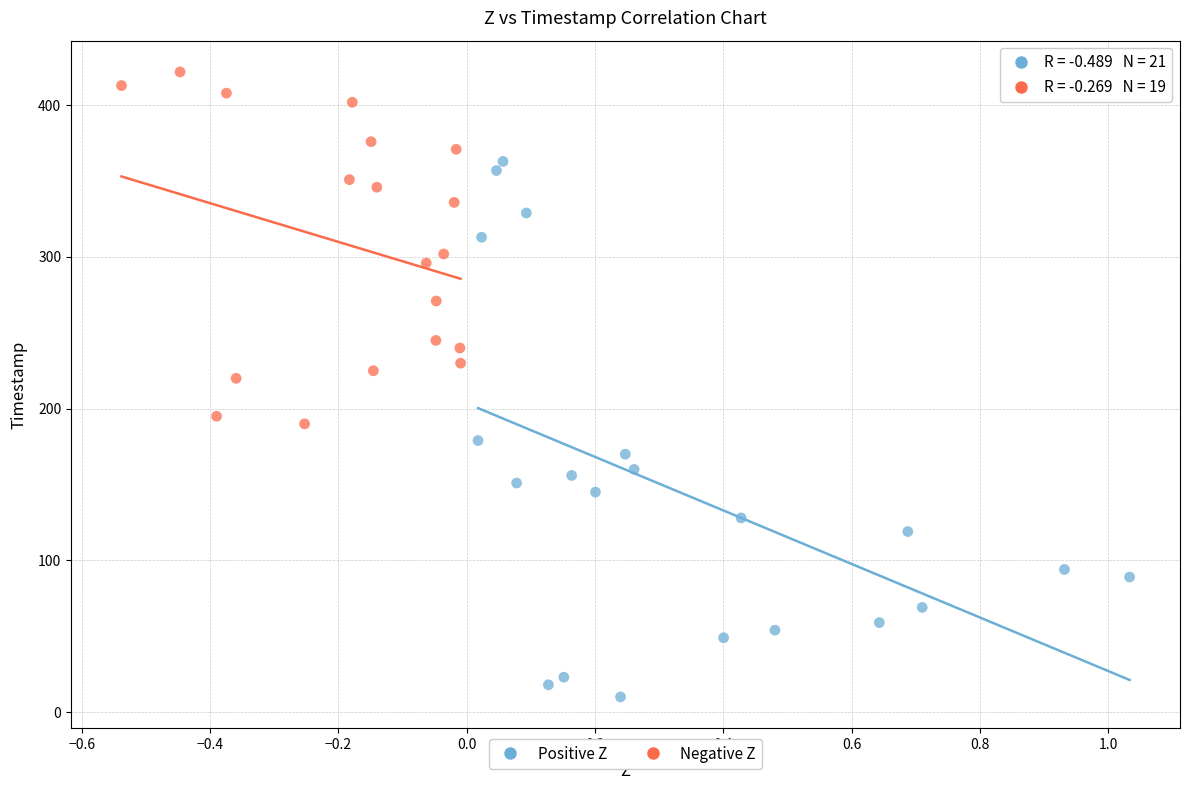

What are all the series names shown in the legend?

Positive Z, Negative Z